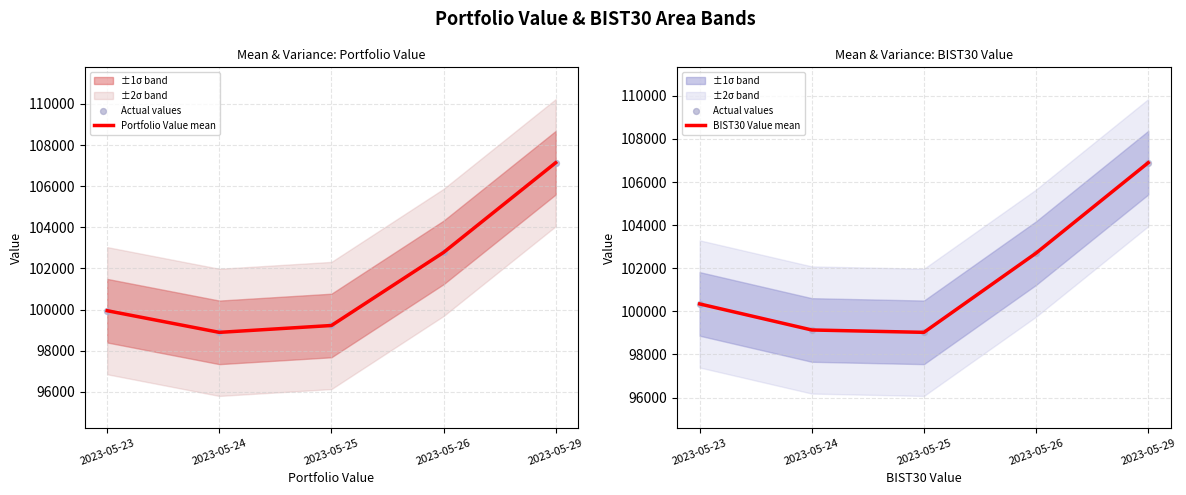

Which series has the widest spread of Y values?

Portfolio Value mean